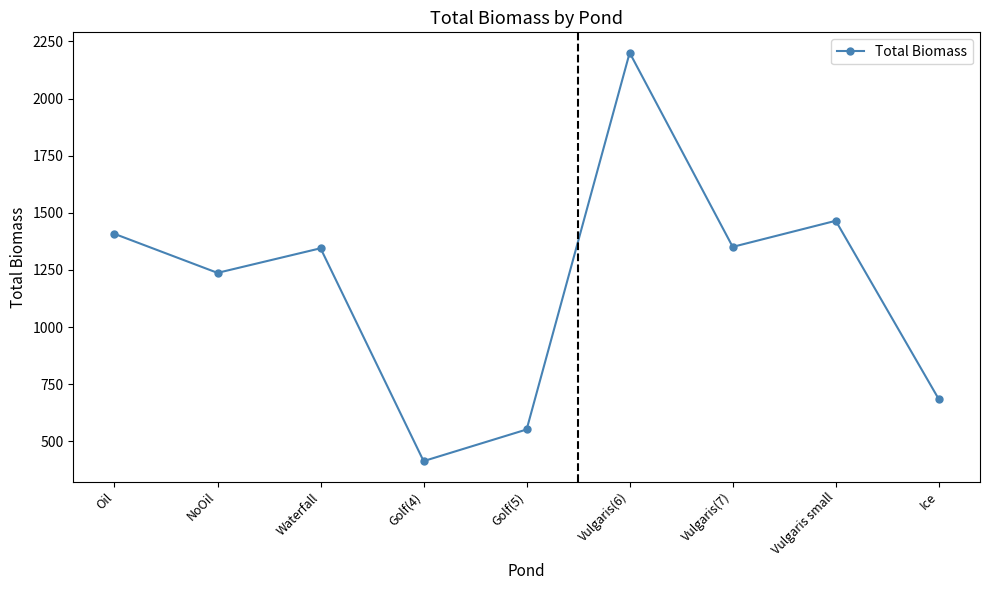

What is the sum of all values?

10653.9